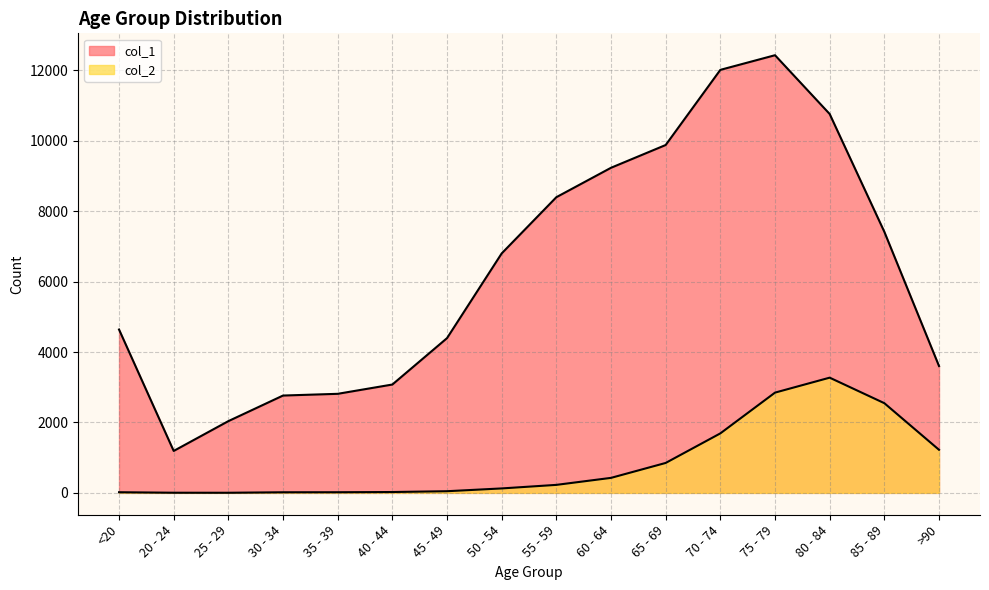

Is it true that col_1 equals 707 at 35 - 39?

False